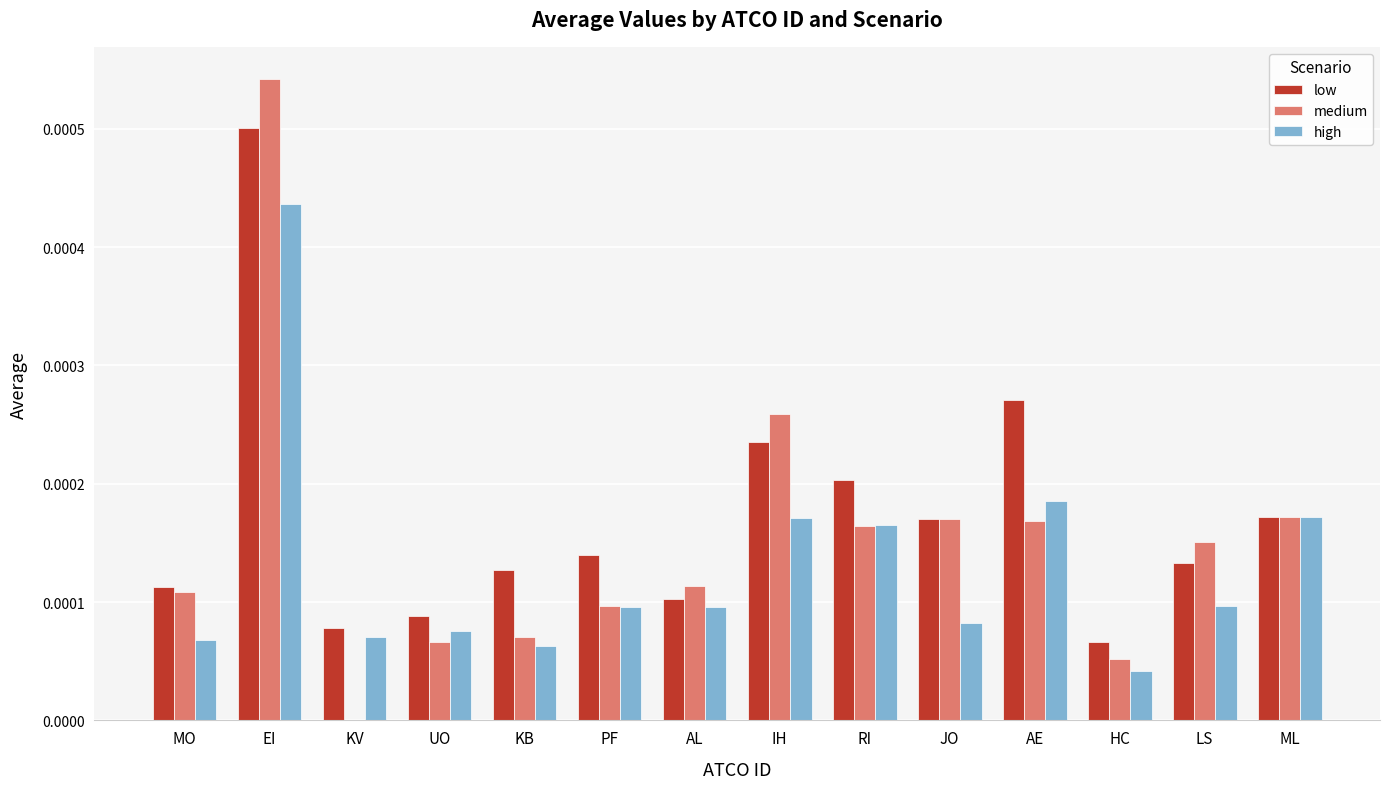

Between KV and LS, which series saw the biggest shift?

medium